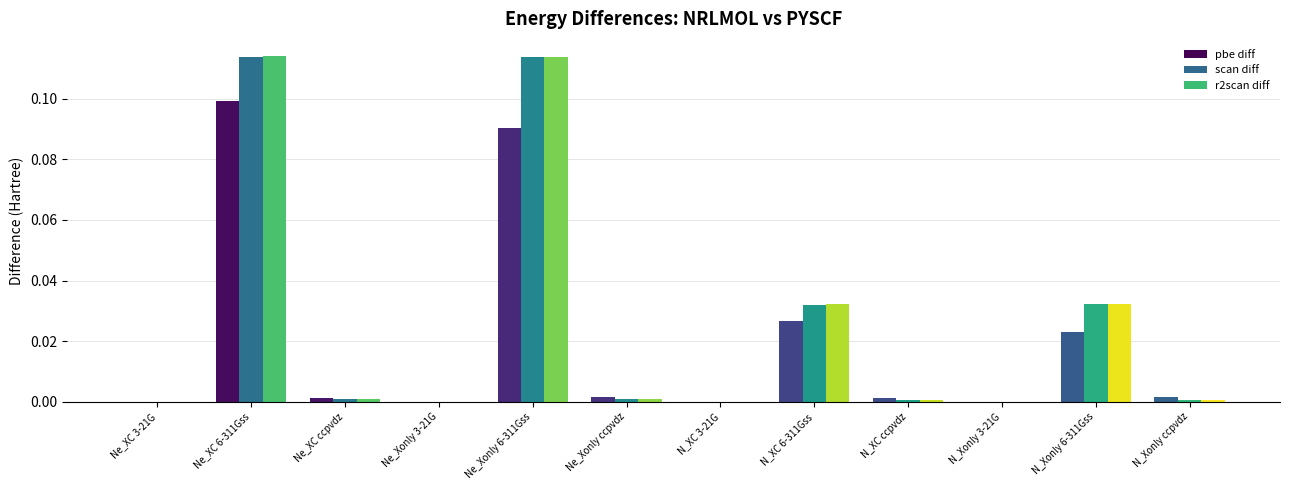

The value of scan diff at N_Xonly ccpvdz is 0.0. True or false?

True